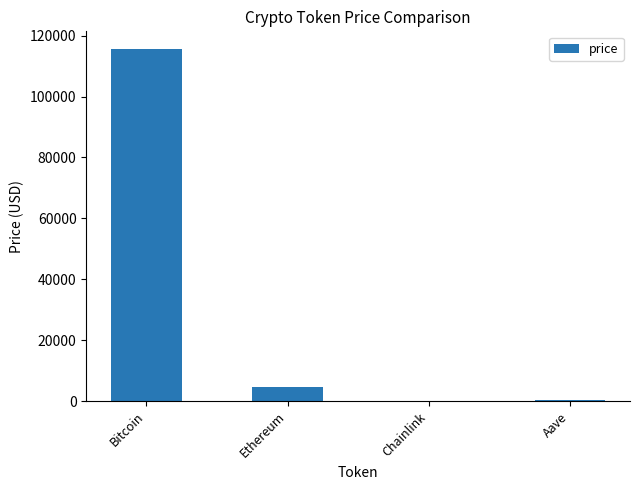

What is the change in value from Bitcoin to Chainlink?

-115600.4